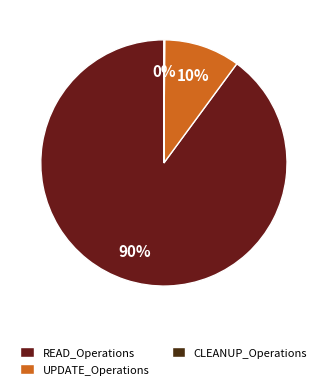

Is there any slice that represents more than half of the pie?

Yes